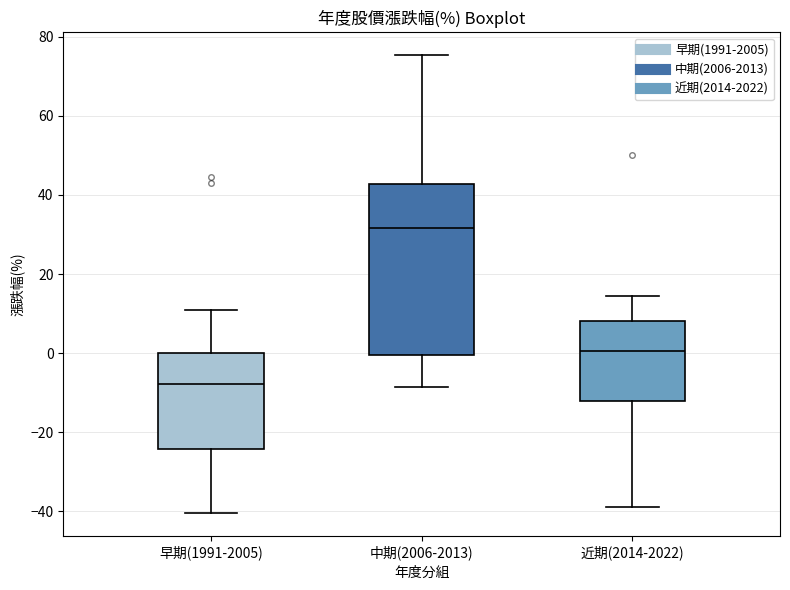

Reading left to right, transcribe this box plot: for each box, give where its median line is, the range the box spans, and where its two whiskers end, as read against the y-axis. The values are not printed on the chart, so give them approximately, as read against the axis.

早期(1991-2005): median -8, box -24 to 0, whiskers -40 to 10
中期(2006-2013): median 32, box 0 to 42, whiskers -8 to 76
近期(2014-2022): median 0, box -12 to 8, whiskers -38 to 14